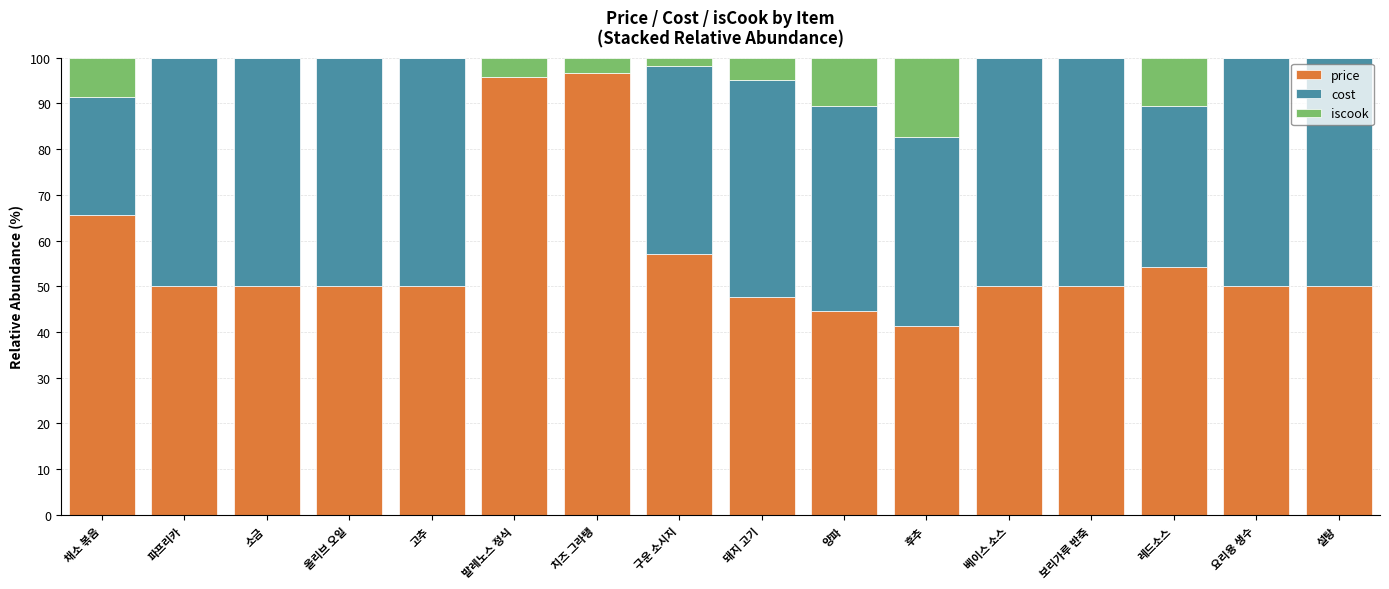

The price series shows 50.0 at 보리가루 반죽. True or false?

True